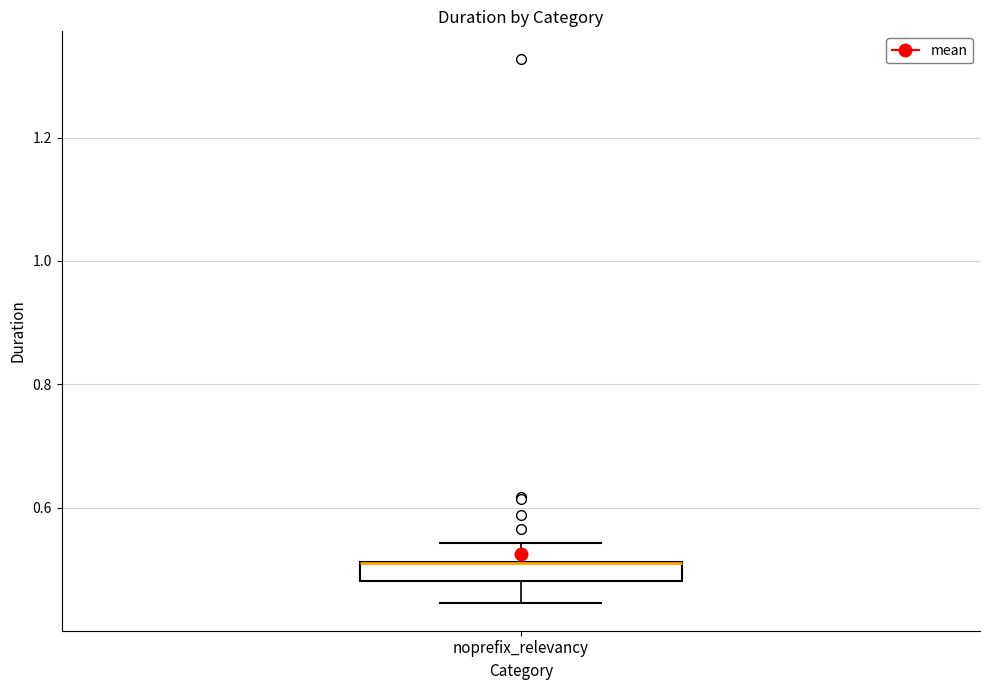

Read this box plot against the y-axis: the position of the median line, the range covered by the box, and the ends of both whiskers. The values are not printed on the chart, so give them approximately, as read against the axis.

median 0.52 (drawn on the box's upper edge), box 0.48 to 0.52, whiskers 0.44 to 0.54